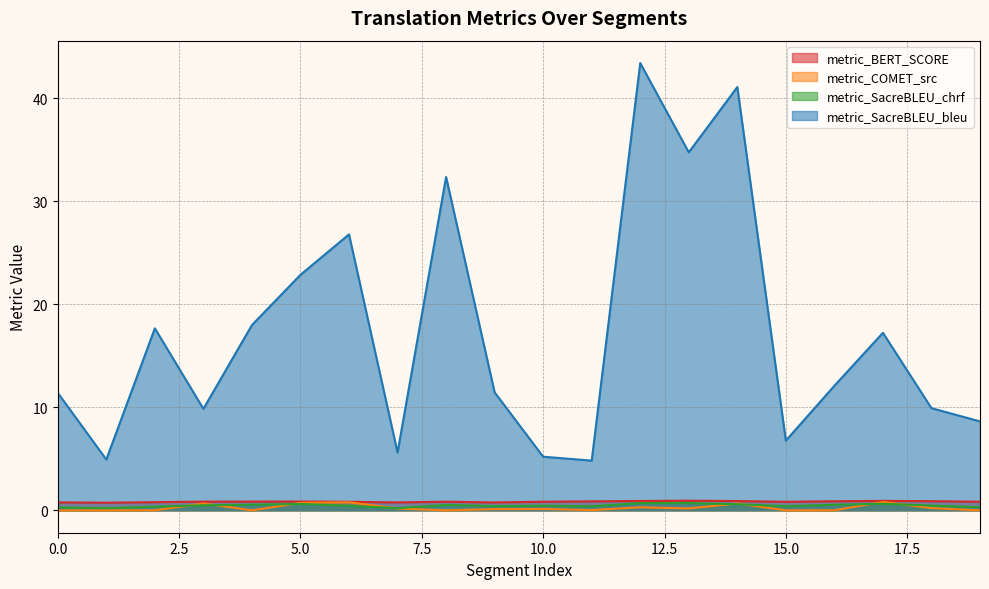

What is the difference between the metric_SacreBLEU_bleu values at 19 and 12?

34.8